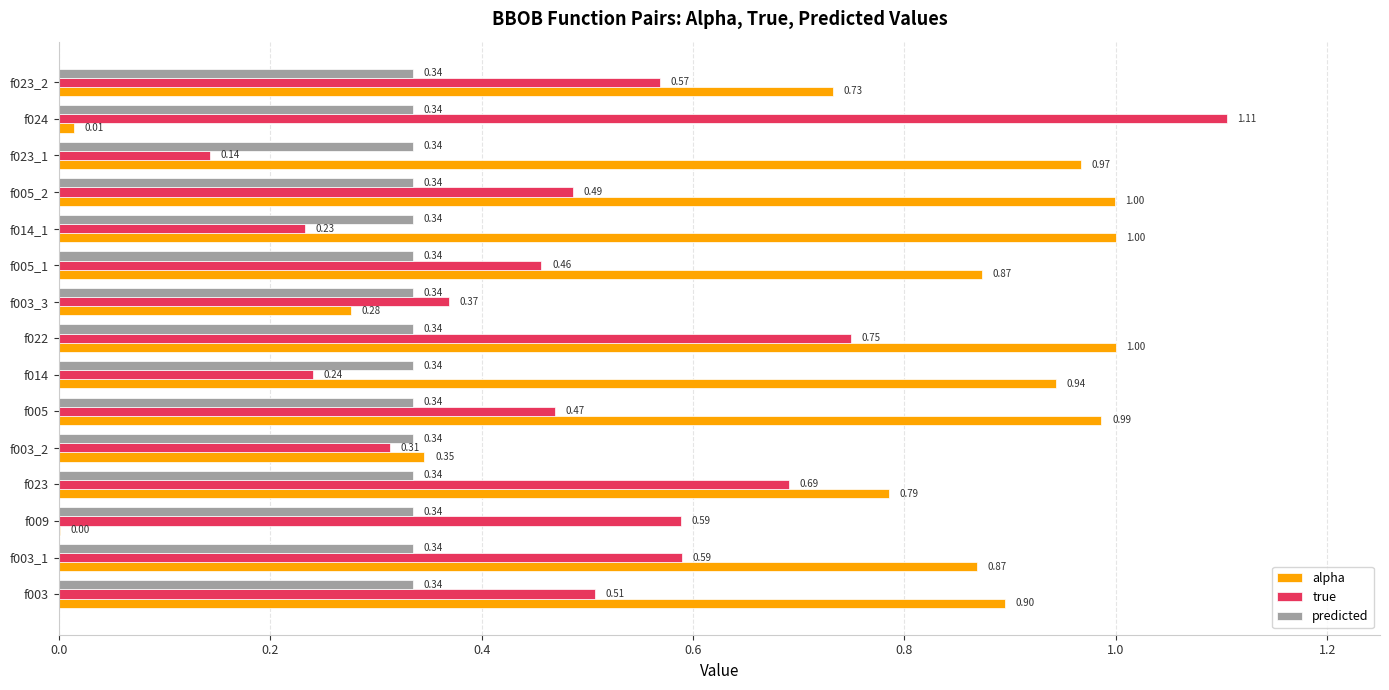

Which series has the largest total across all categories?

alpha